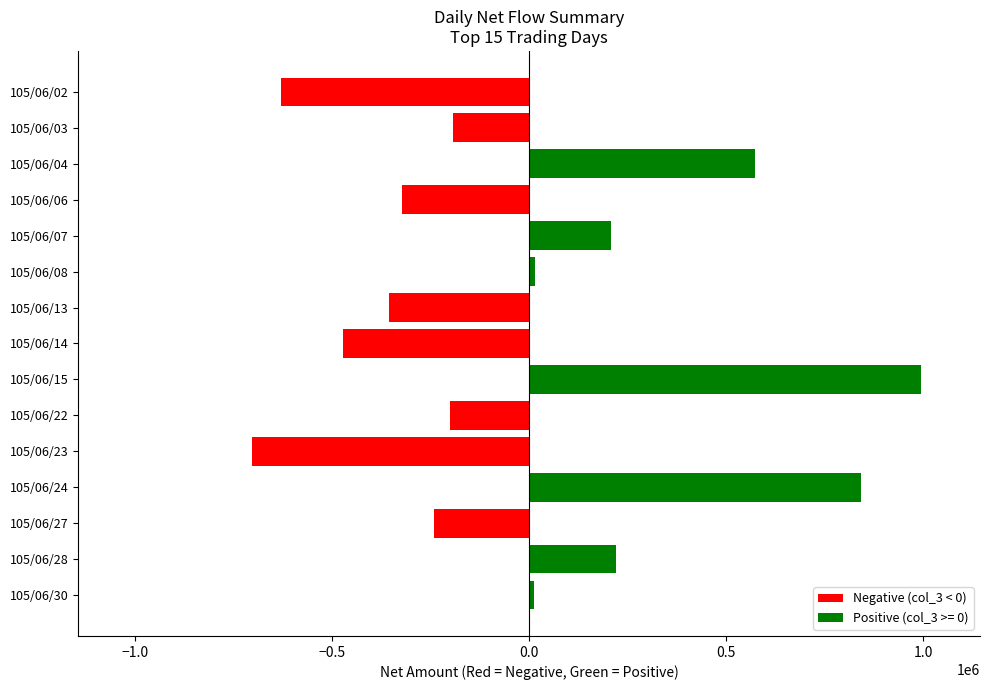

Where is the data nearest to the value 146000?

105/06/07